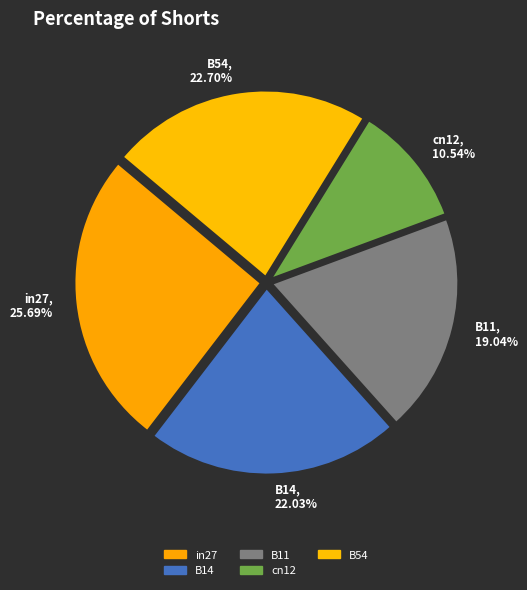

The in27 slice represents 26% of the pie. True or false?

True